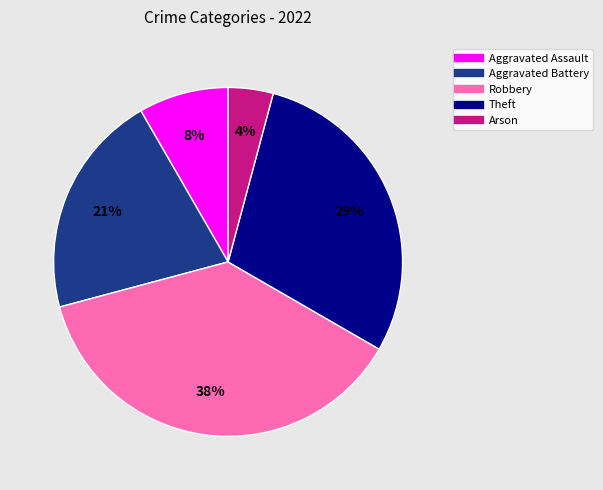

Rank the categories by value from highest to lowest.

Robbery, Theft, Aggravated Battery, Aggravated Assault, Arson